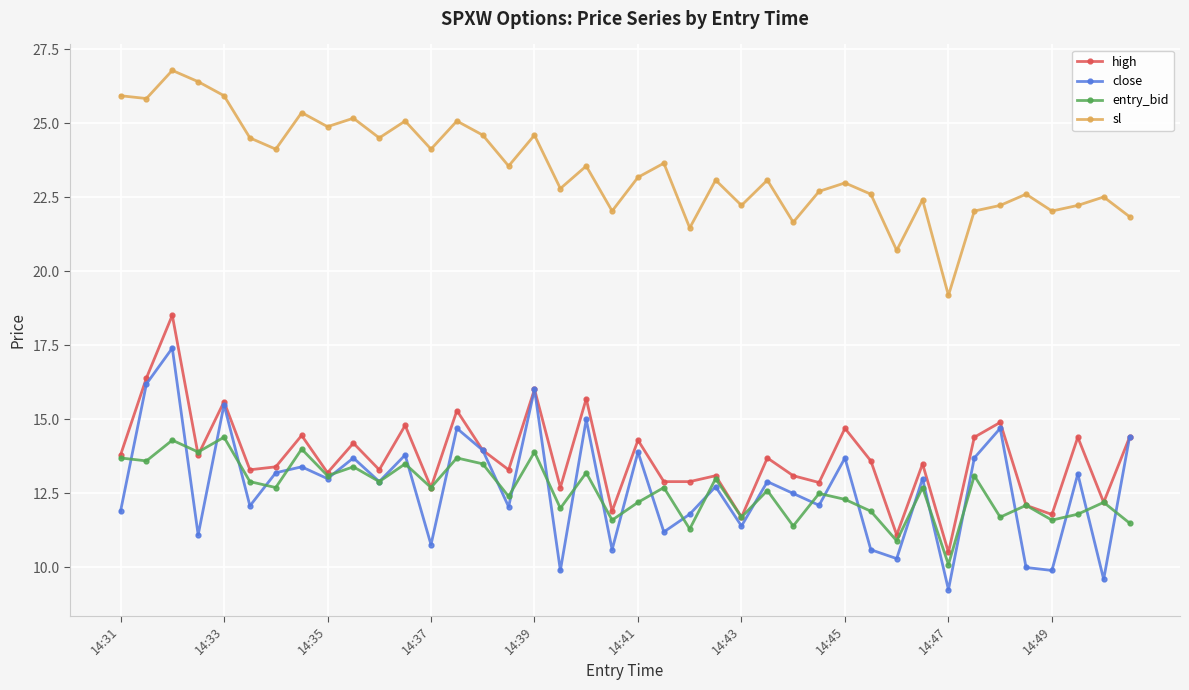

How many lines are shown in the chart?

4